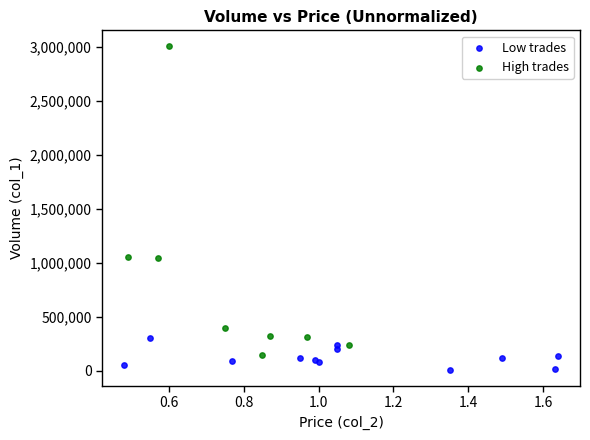

Which series reaches the minimum Y coordinate?

Low trades